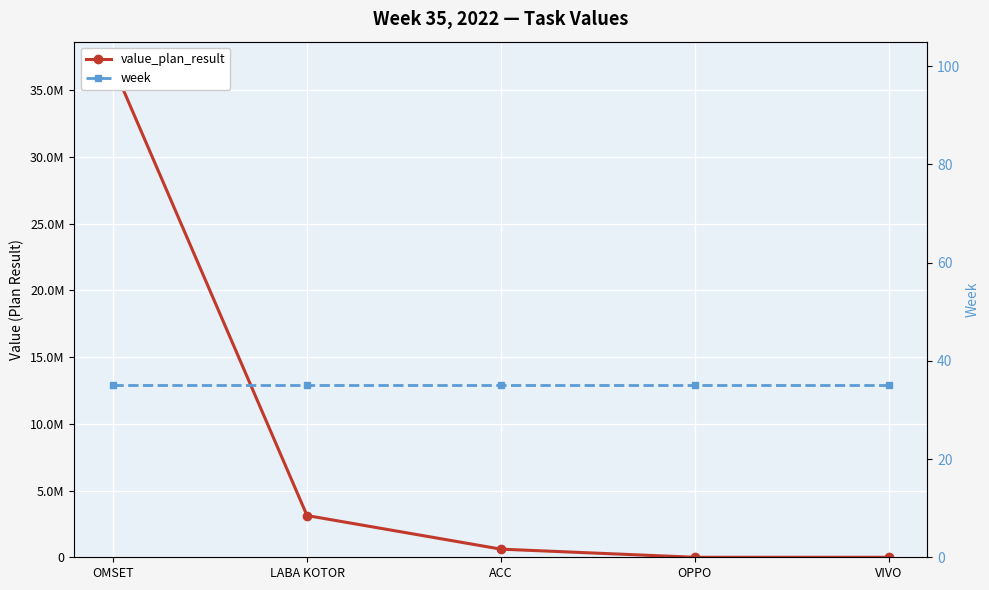

List the series in order of their overall mean, lowest first.

week, value_plan_result